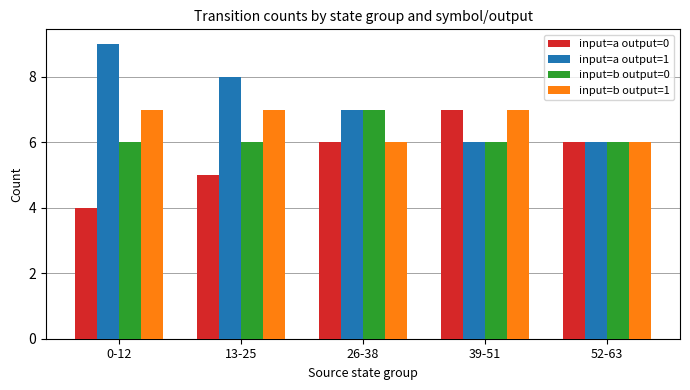

What is the total value across all series at 52-63?

24